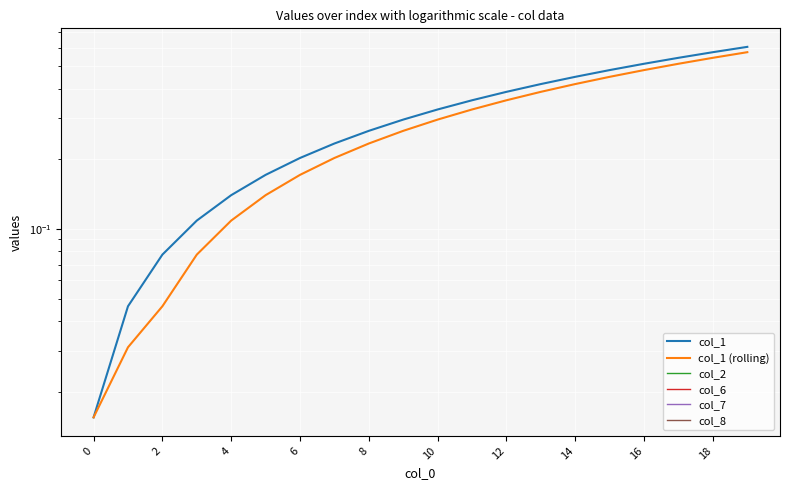

Between 8 and 16, which series saw the biggest shift?

col_1